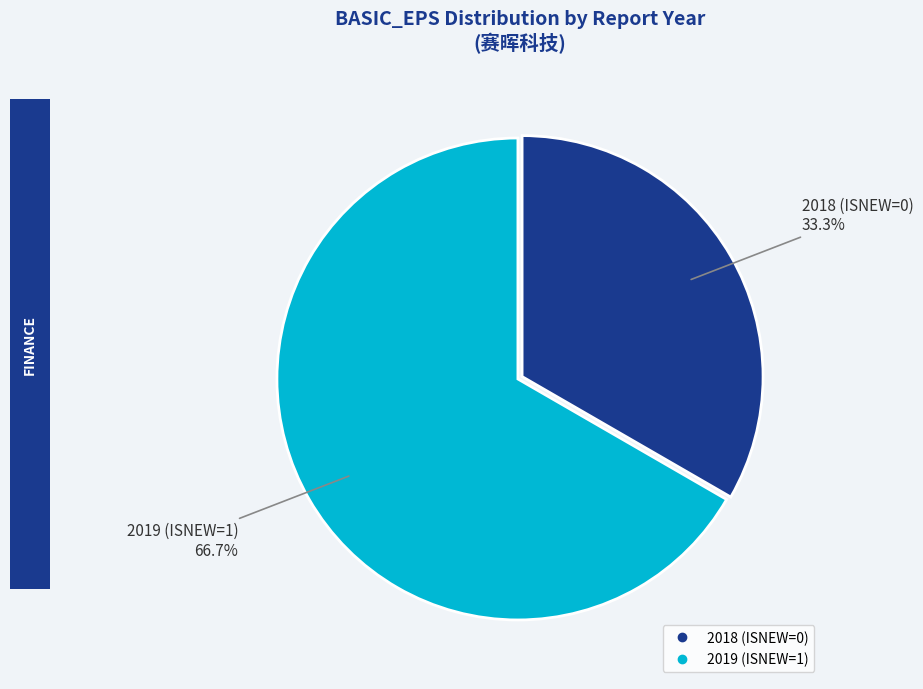

Rank the categories by value from highest to lowest.

2019 (ISNEW=1), 2018 (ISNEW=0)